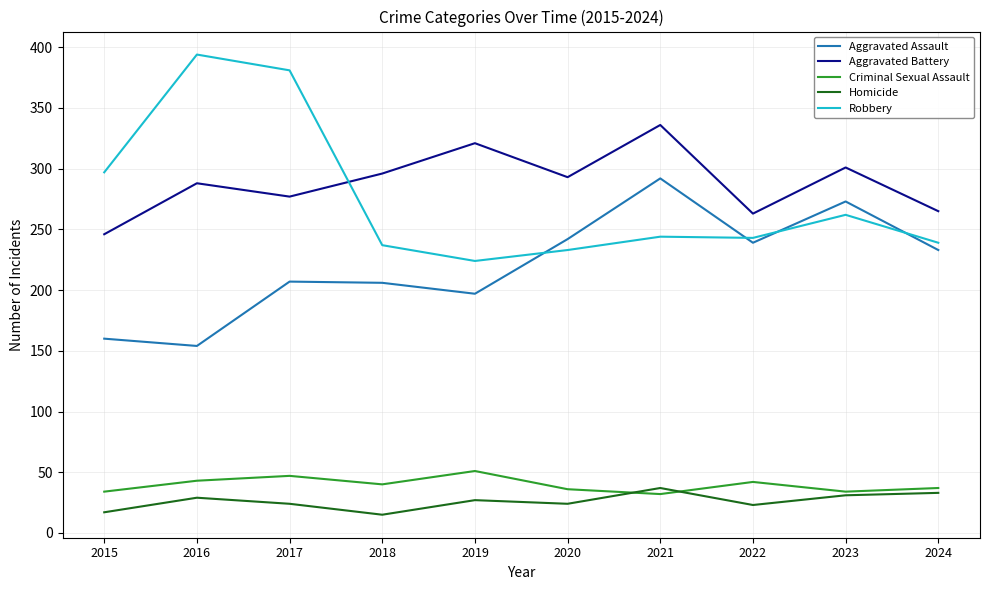

What is the total value across all series at 2022?

810